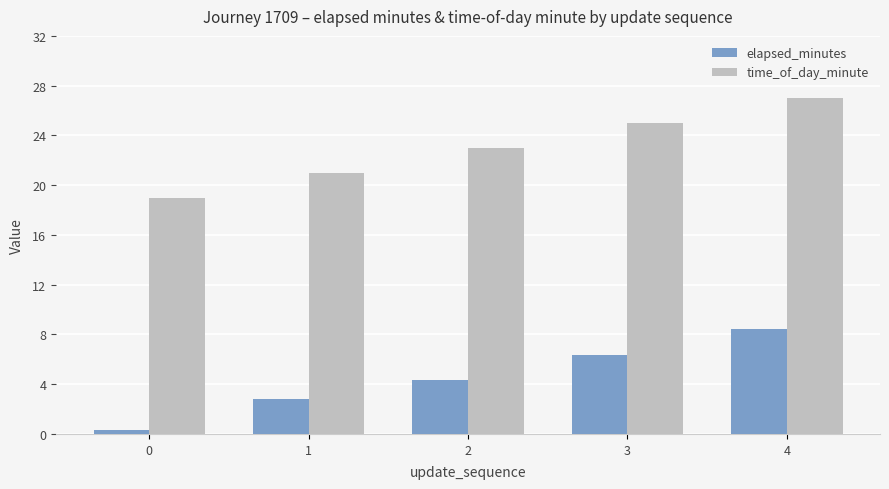

What is the difference between the time_of_day_minute values at 0 and 3?

6.0